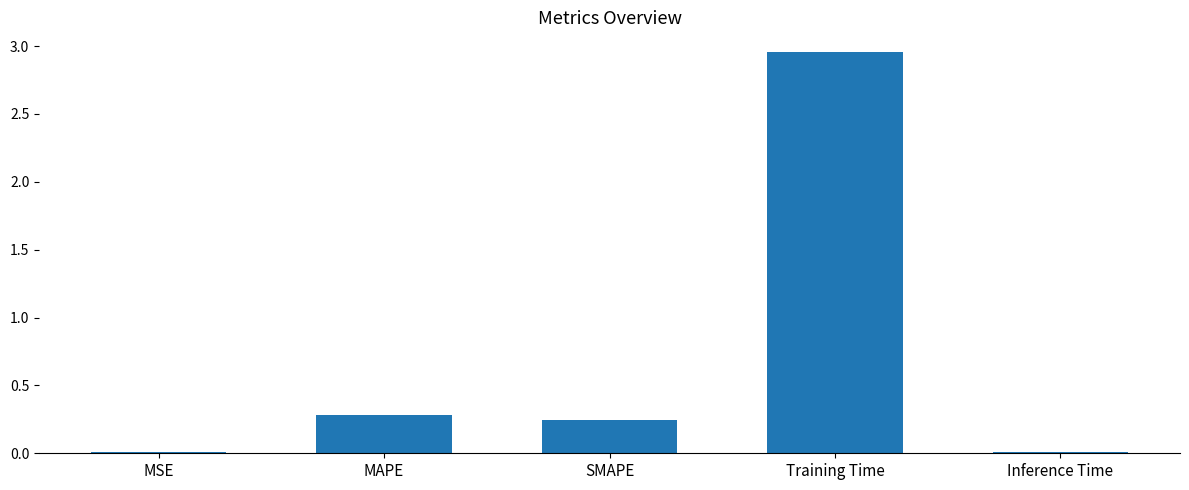

What is the sum of all values?

3.5